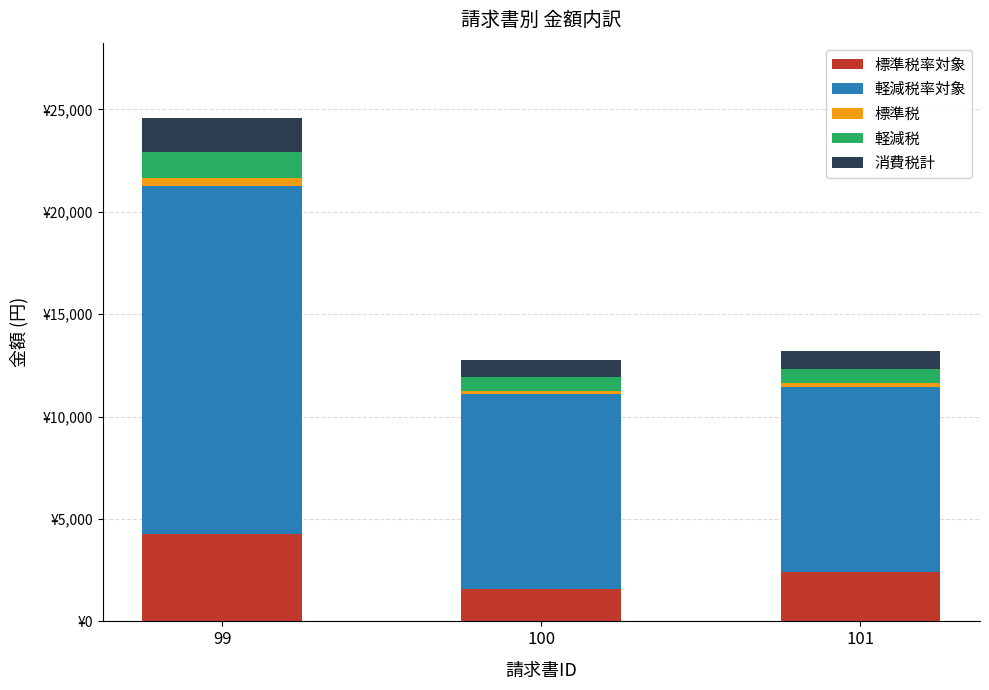

Does the chart contain stacked bars?

Yes